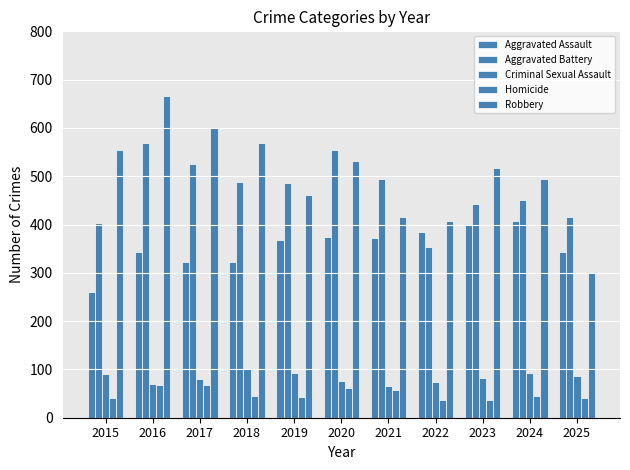

What is the sum of all Robbery values?

5522